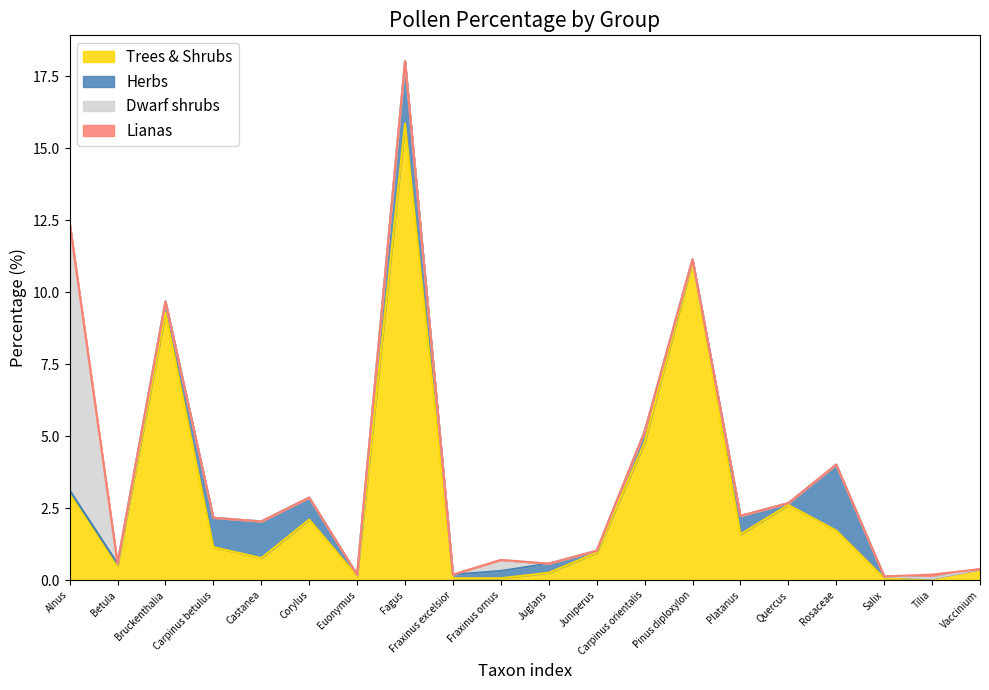

True or false: Herbs has more than 1 points higher than both neighbors.

True